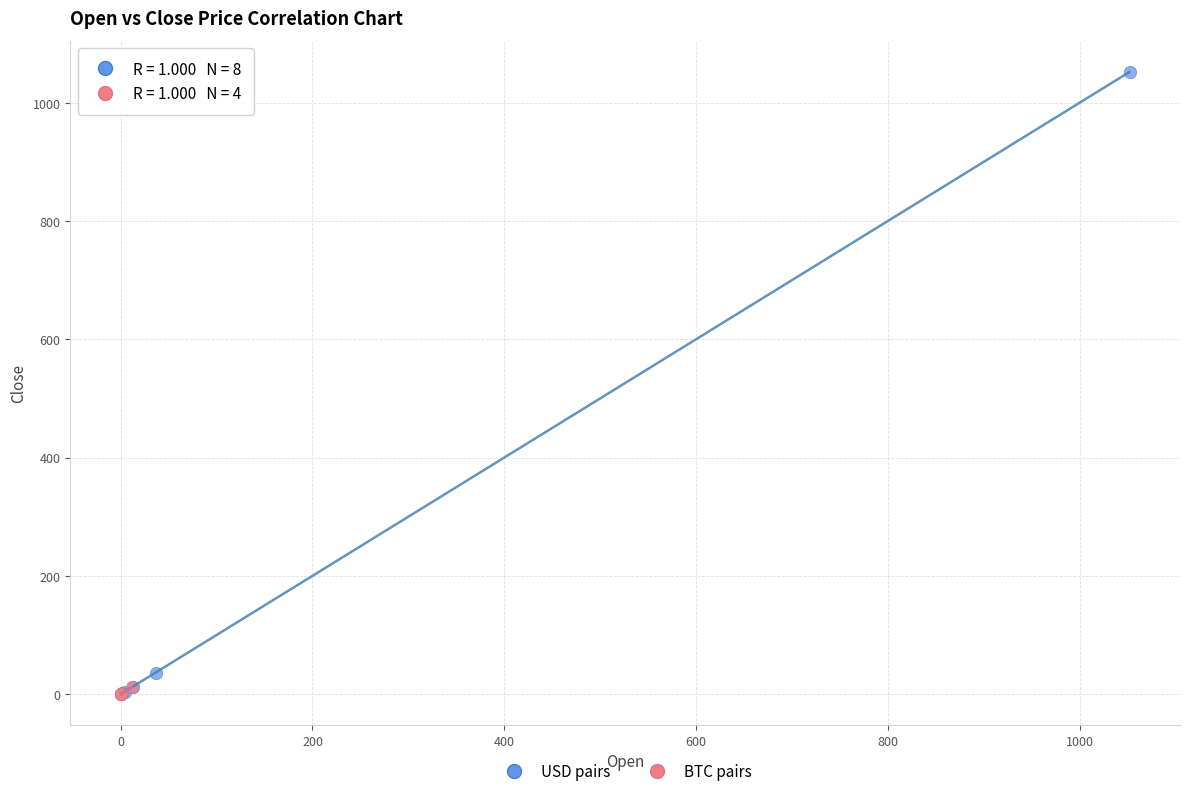

Which series has the widest spread of Y values?

USD pairs